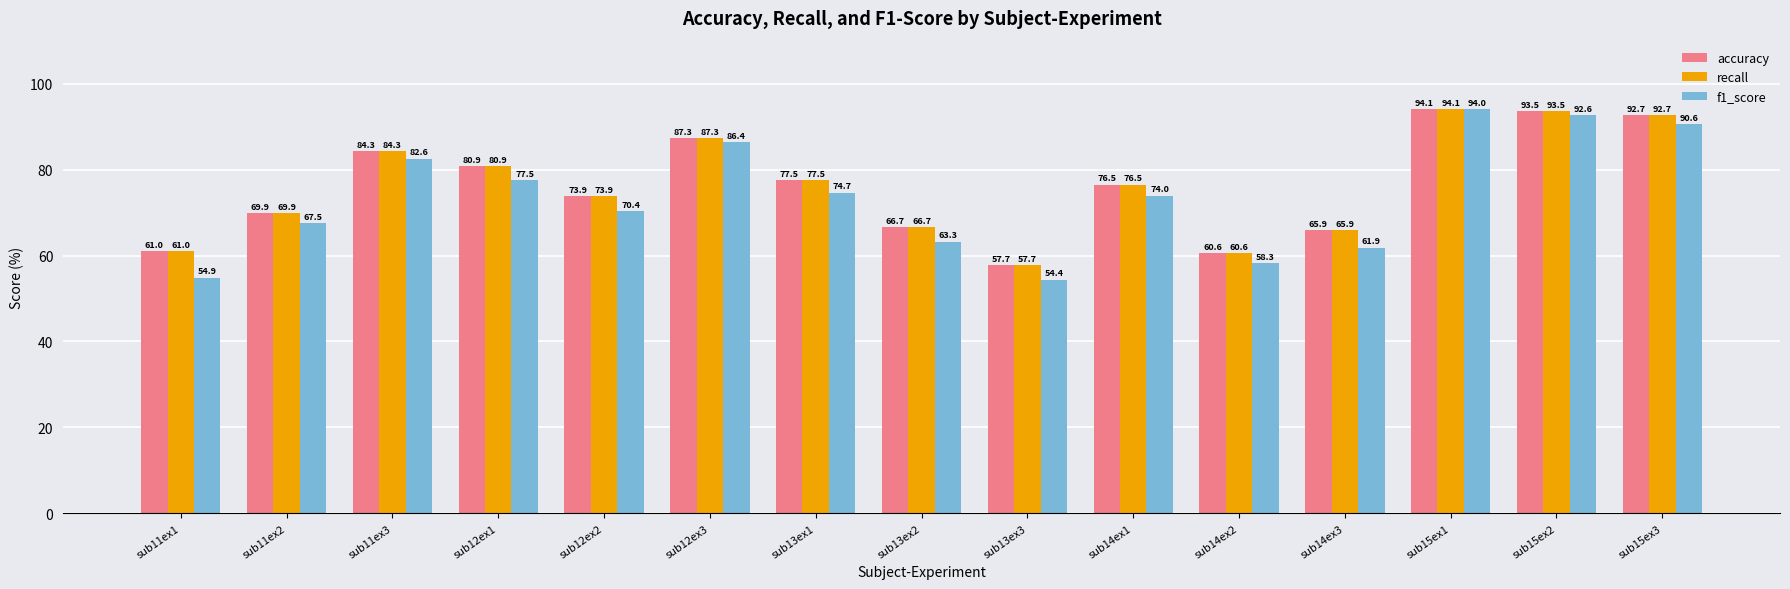

What is the average value of the f1_score series?

73.5